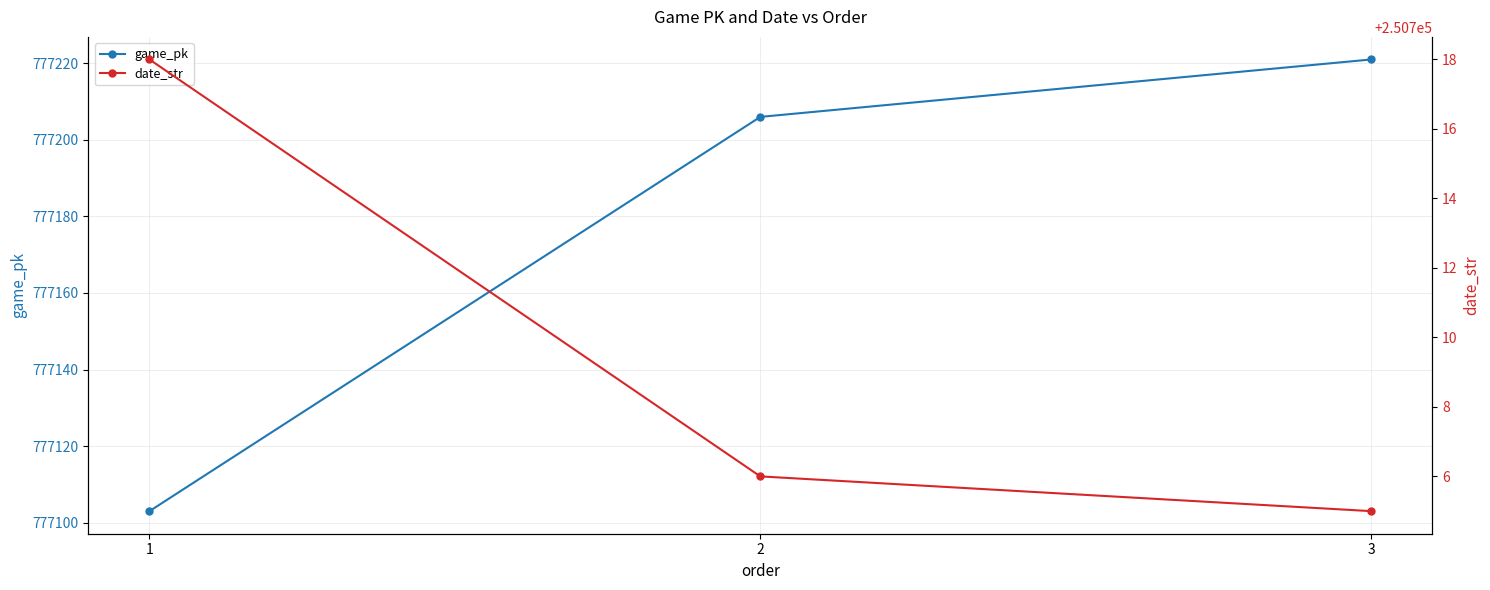

At which category is the sum across all series the highest?

3